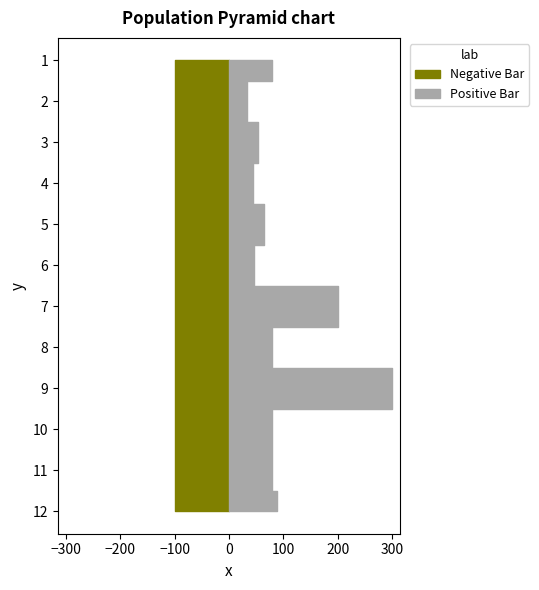

What is the value of the target bar at the 7th from the left?

100